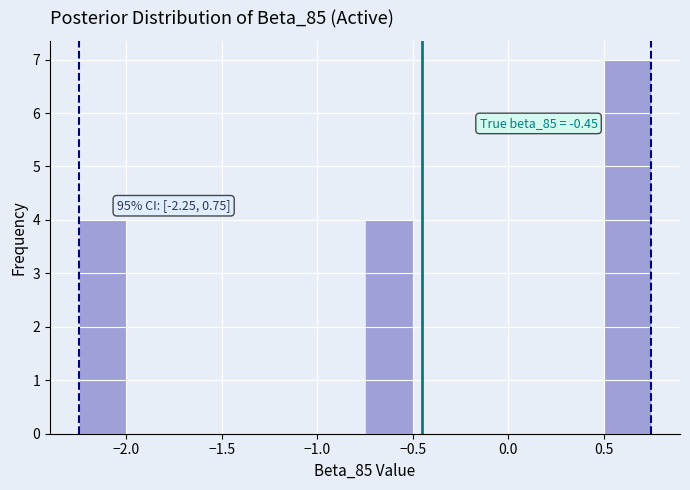

Which range on the x-axis has the tallest bar?

0.50 to 0.75